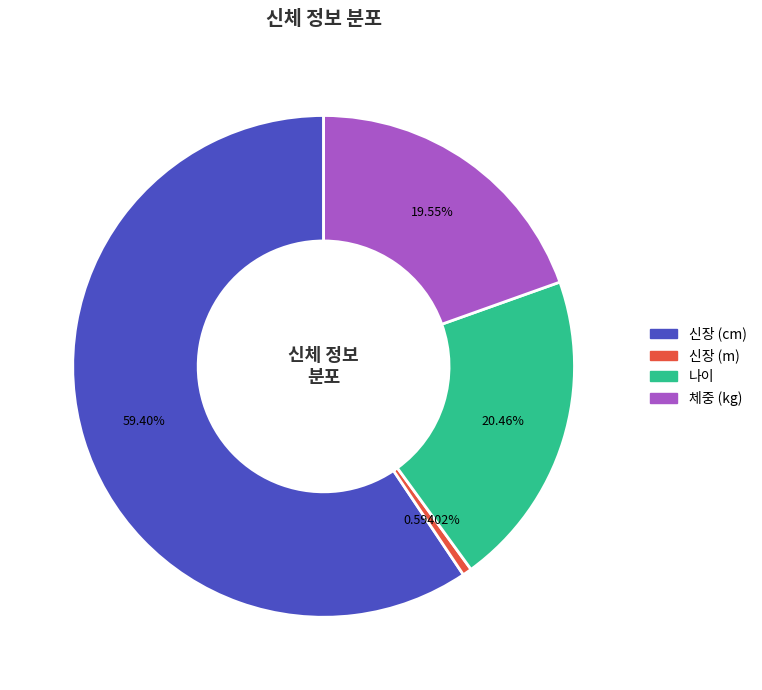

How many segments does this pie chart have?

4